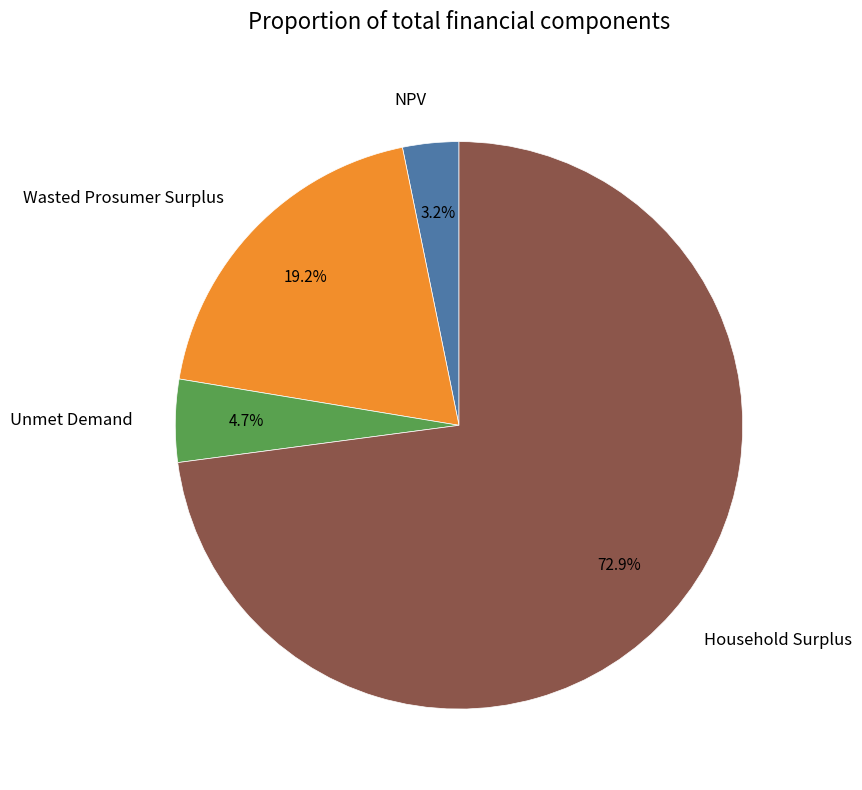

How many slices are in this pie chart?

4